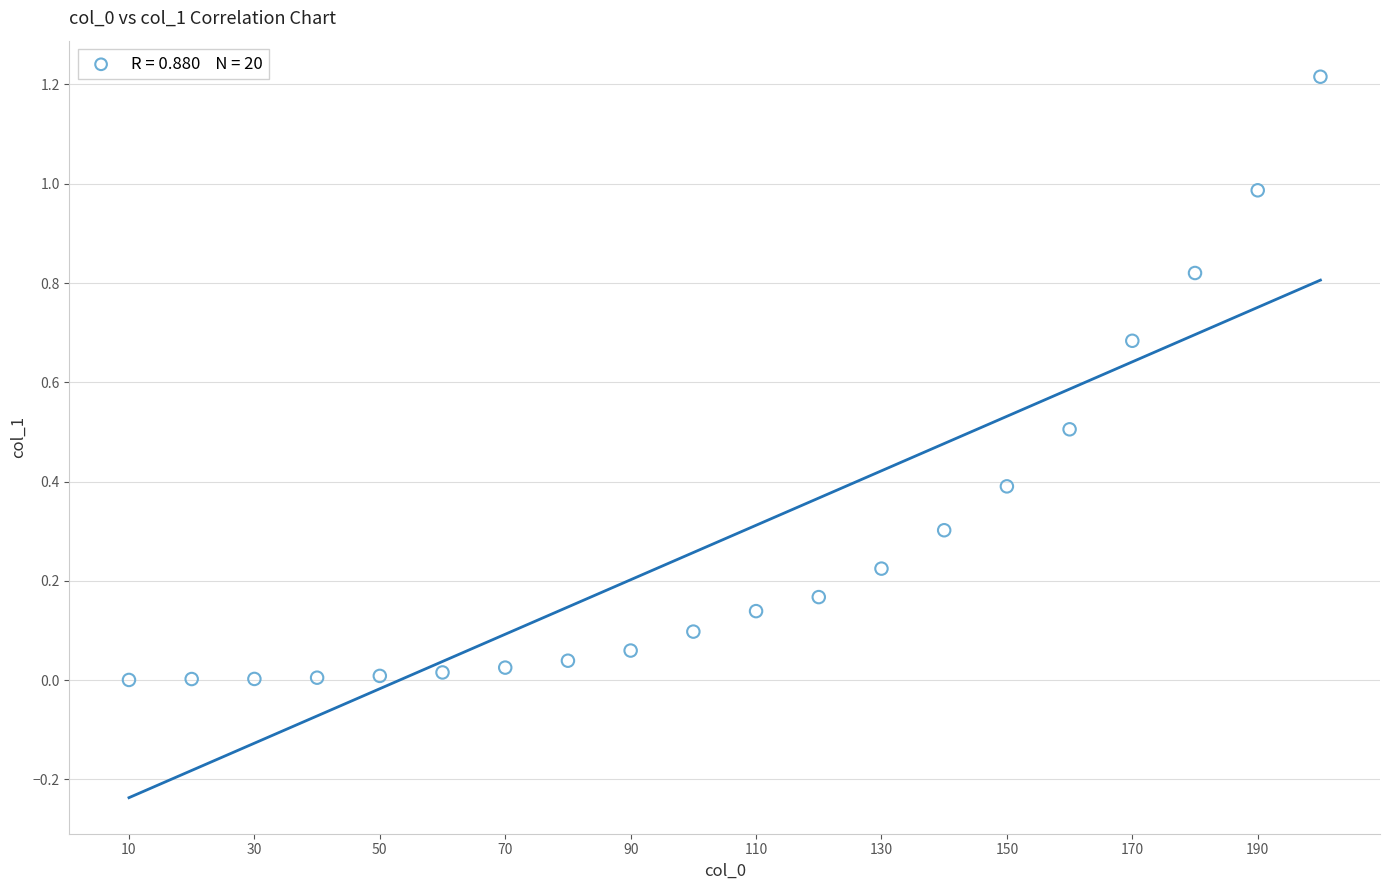

What is the range of X values (max minus min)?

190.0